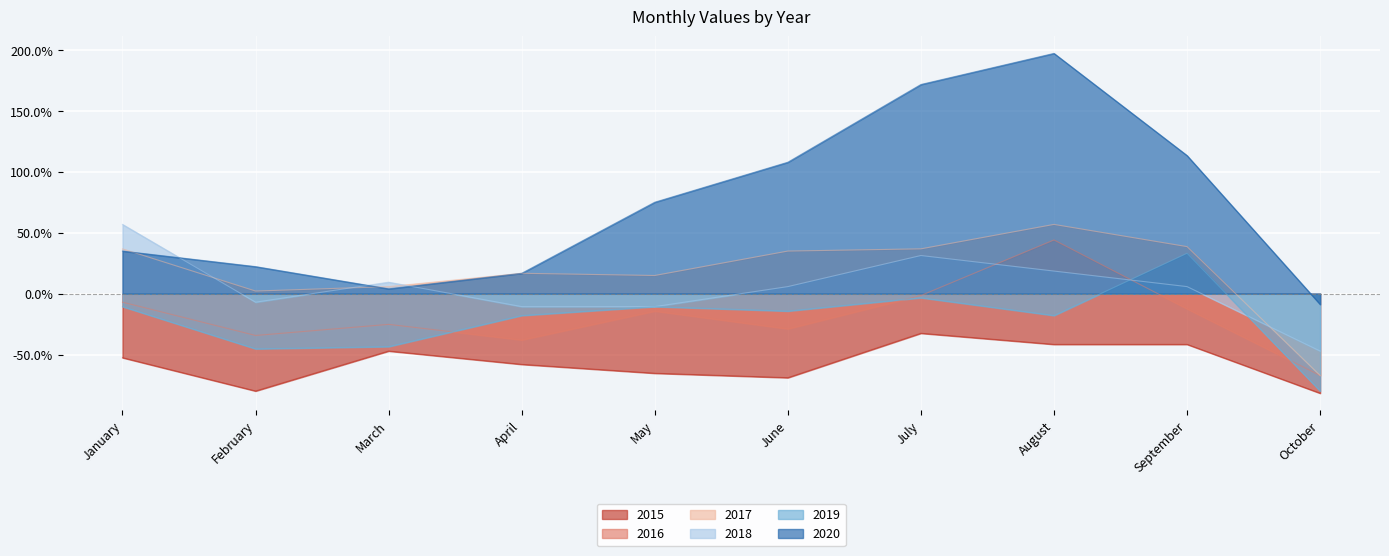

At which label is 2018 closest to 0?

June